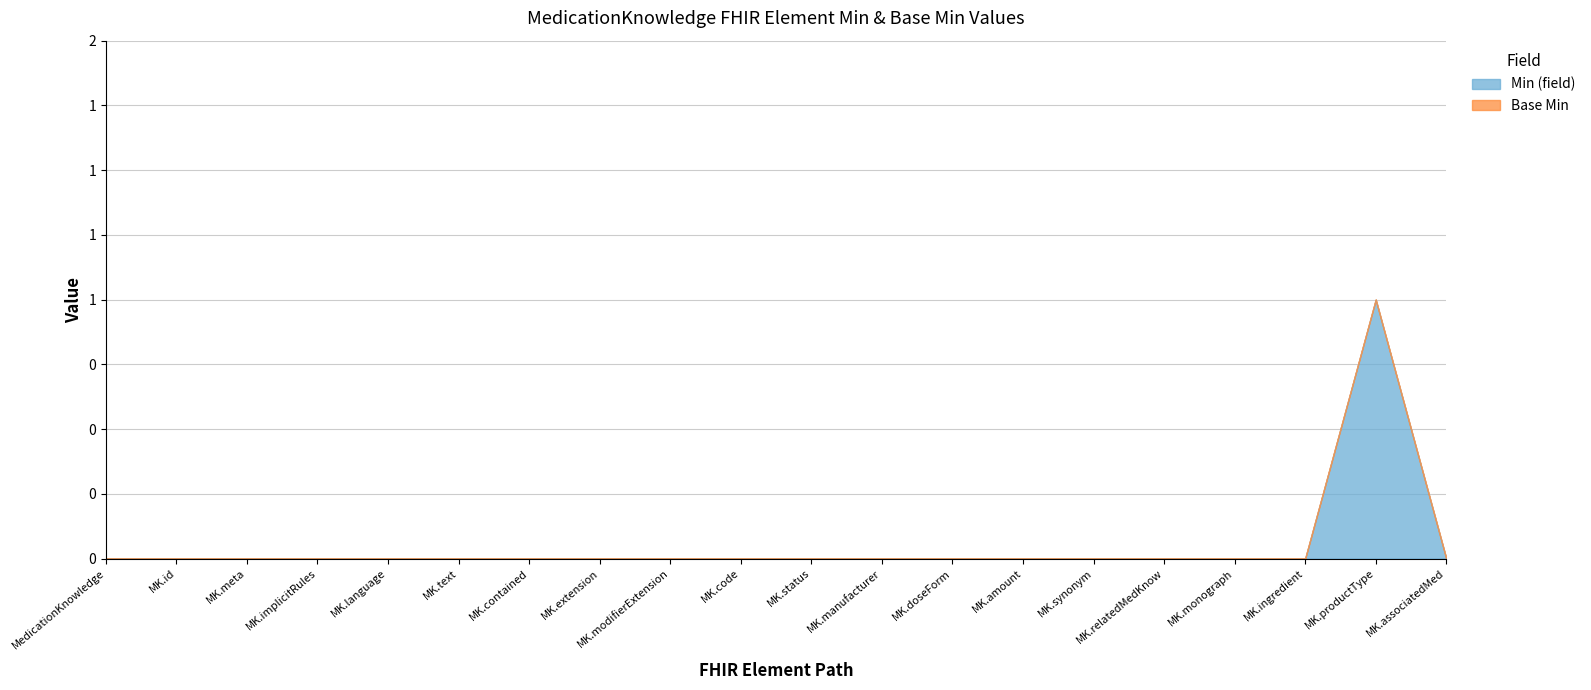

At MedicationKnowledge, list the series in order from smallest to largest.

Min (field), Base Min